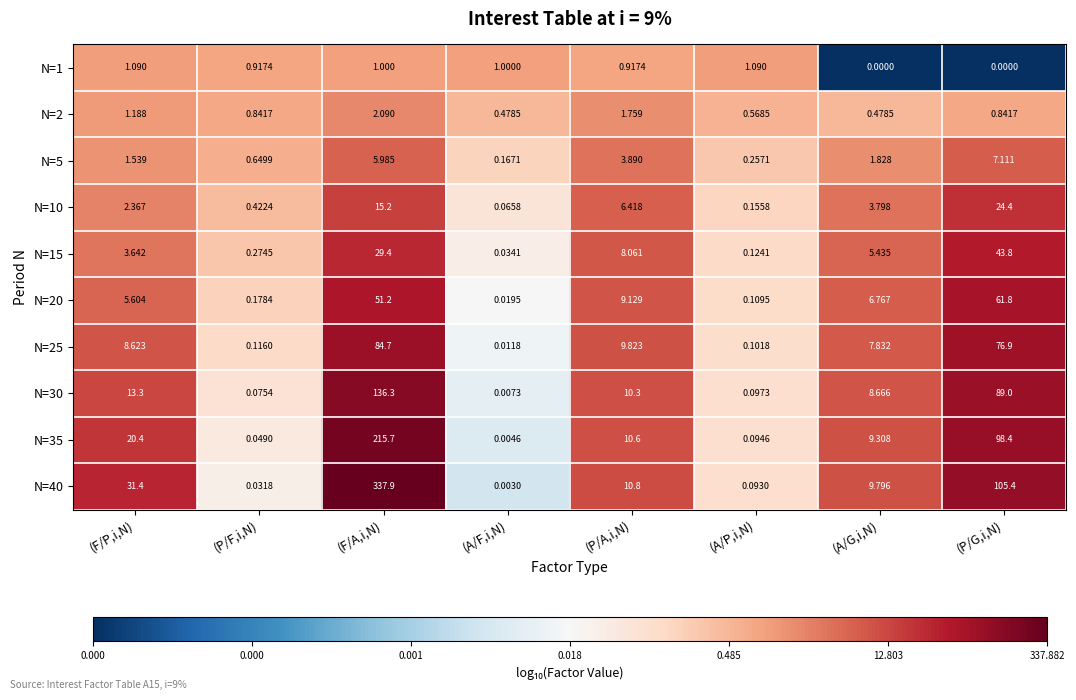

At which label does N=5 reach its peak?

(P/G,i,N)